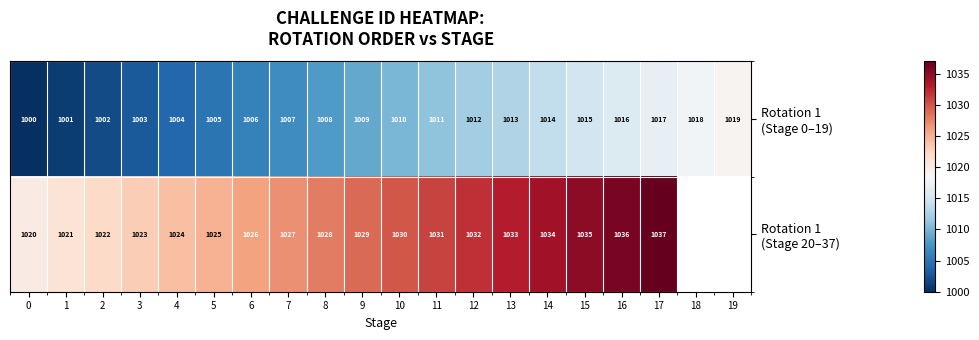

What is the spread (max minus min) of values at 10?

20